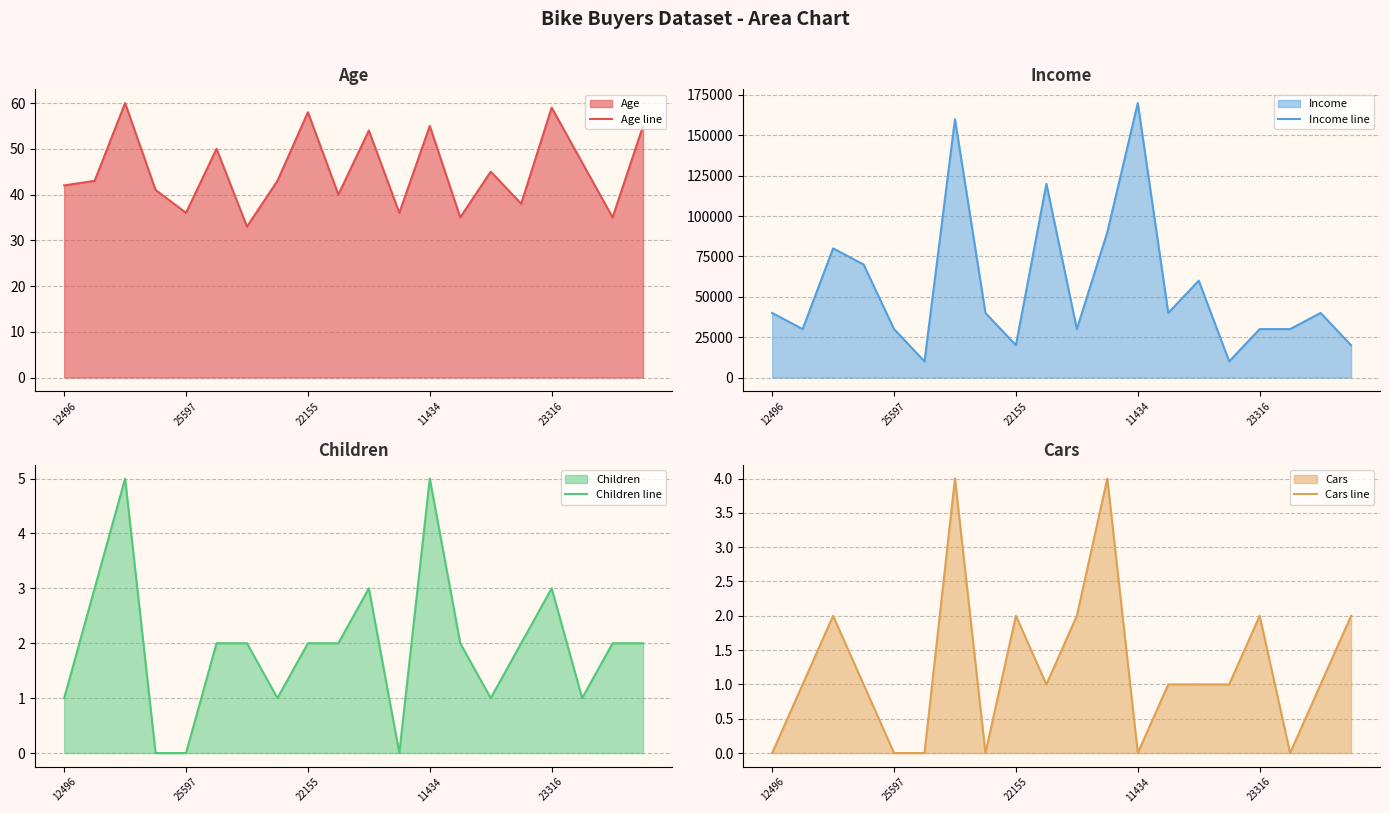

Which series has the widest spread of values?

Income line